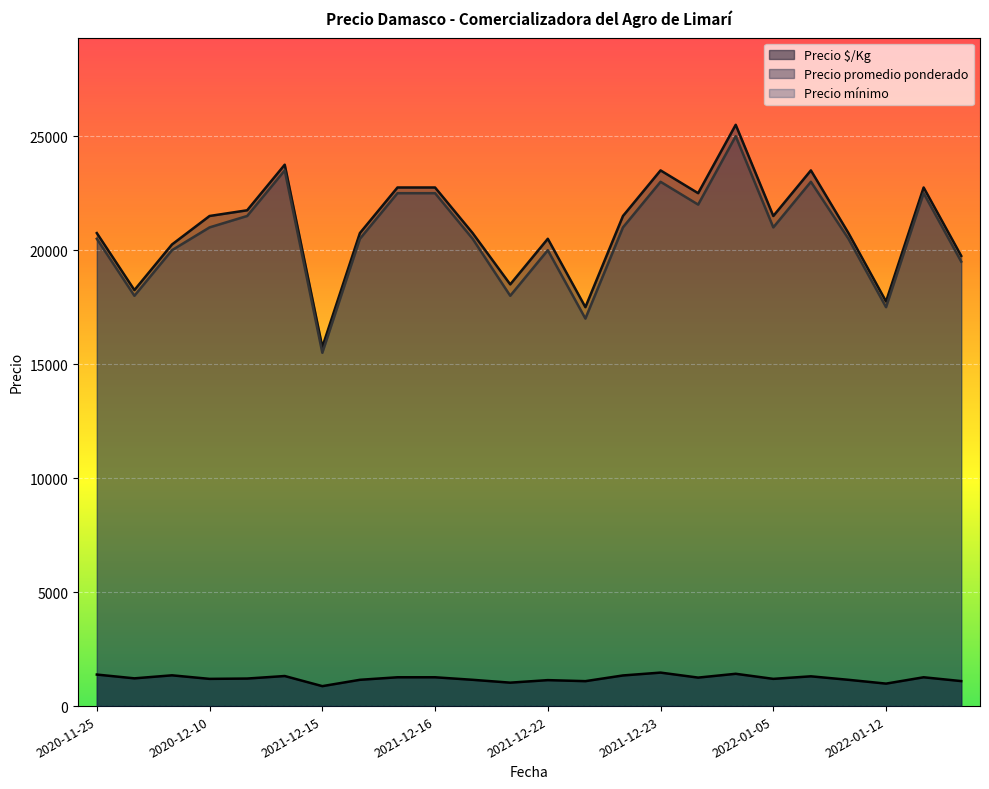

True or false: Precio $/Kg and Precio mínimo intersect in this chart.

False